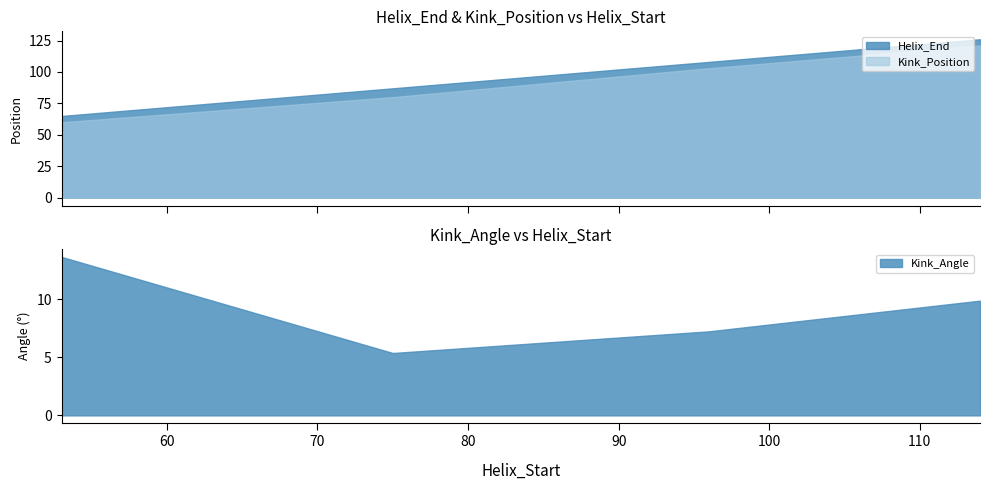

The Kink_Angle series shows 4.1 at 96. True or false?

False